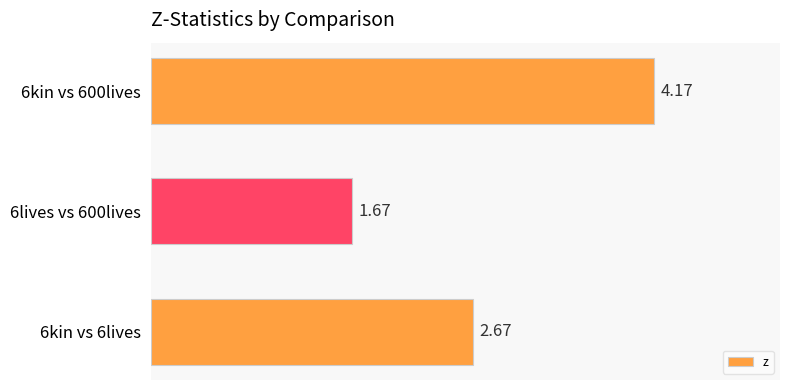

Count the number of categories in the chart.

3